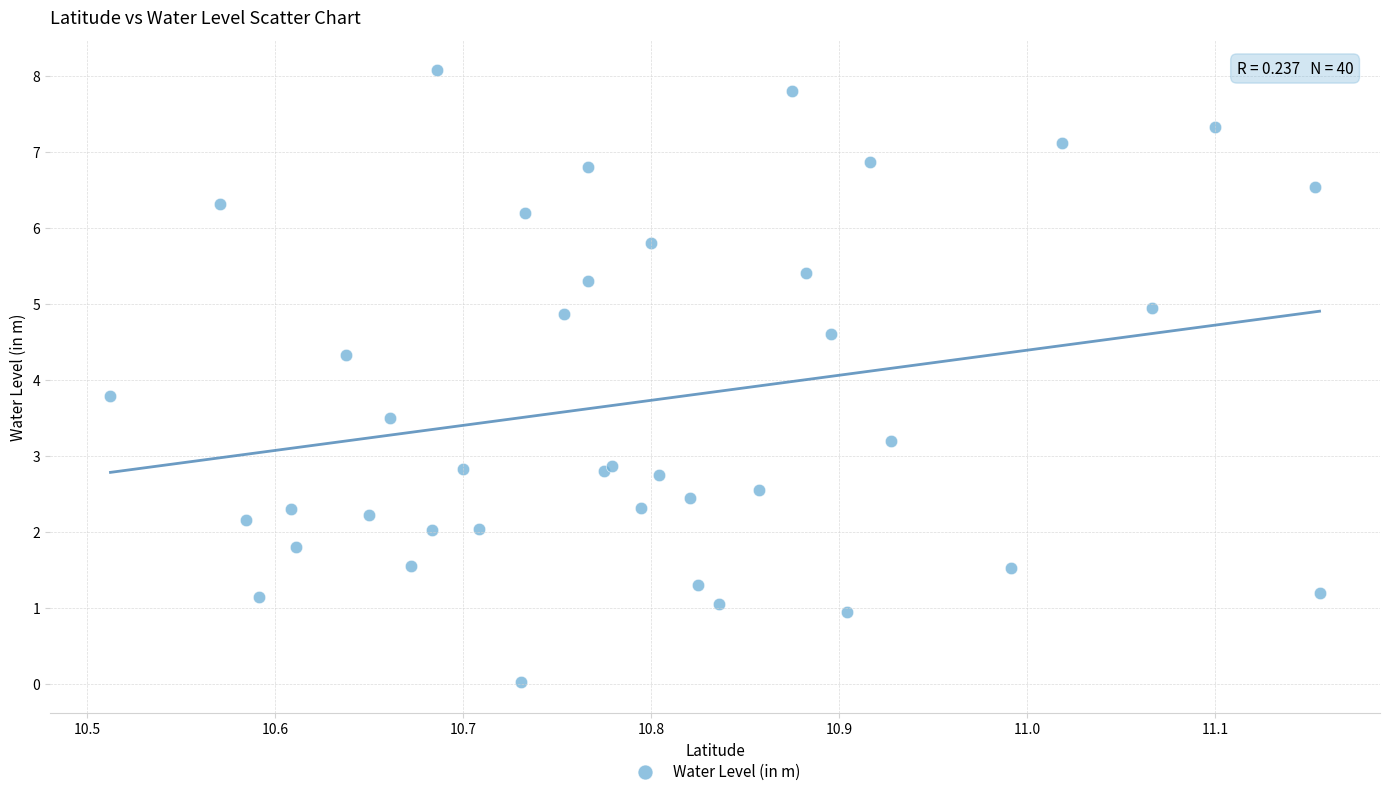

What Y value in the scatter plot is closest to 4?

3.8